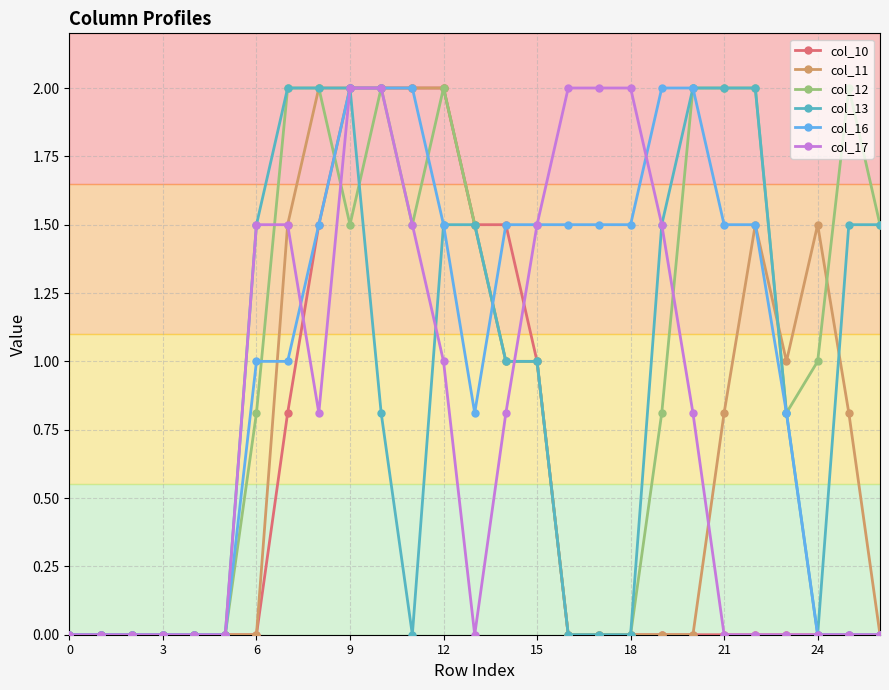

What is the value of the col_16 point at the 22nd from the left?

1.5